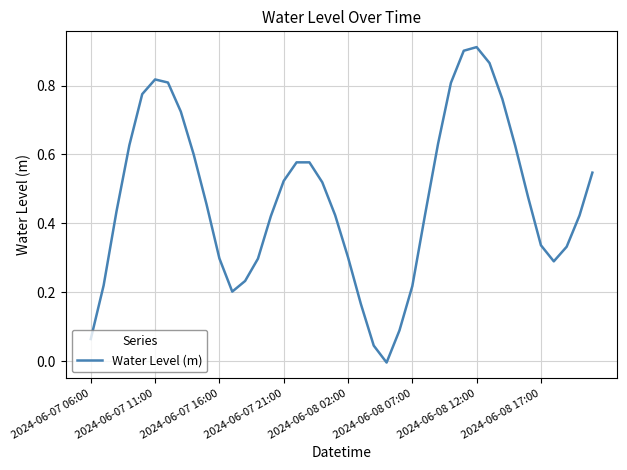

Does the chart display data point markers on the line(s)?

No